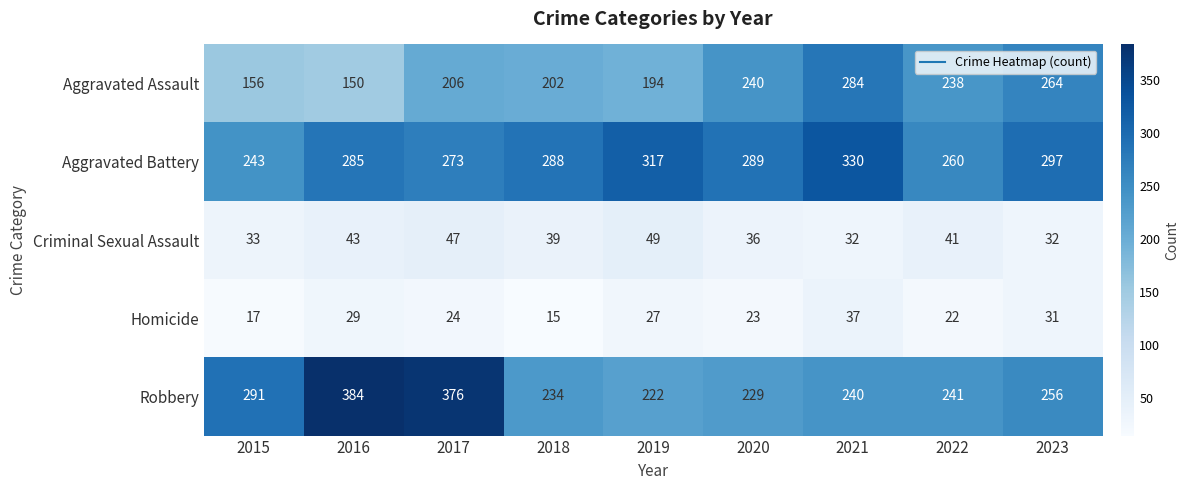

List the series in order of their peak value, lowest first.

Homicide, Criminal Sexual Assault, Aggravated Assault, Aggravated Battery, Robbery